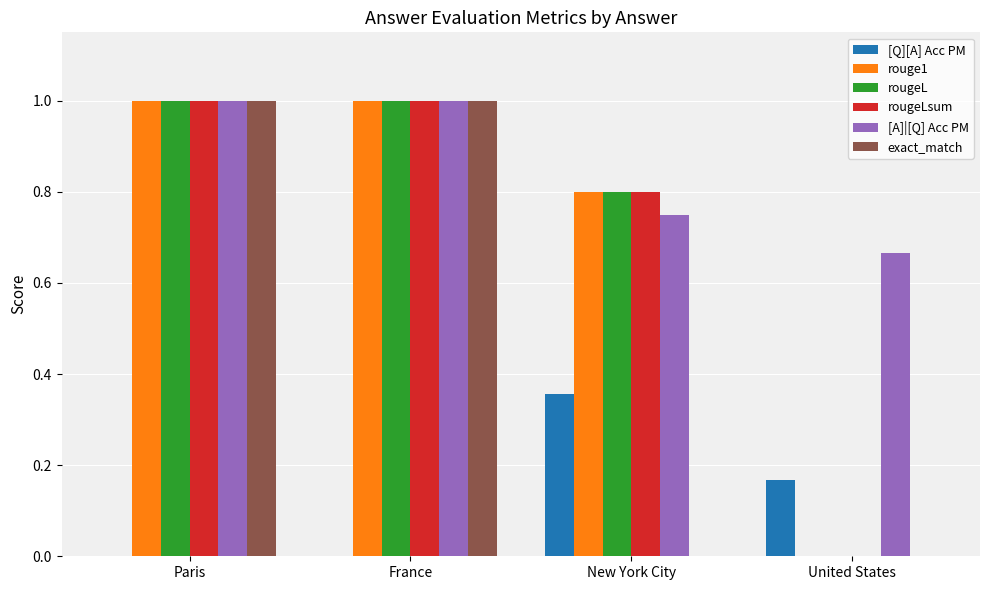

Are the bars grouped side by side (vs. stacked)?

Yes